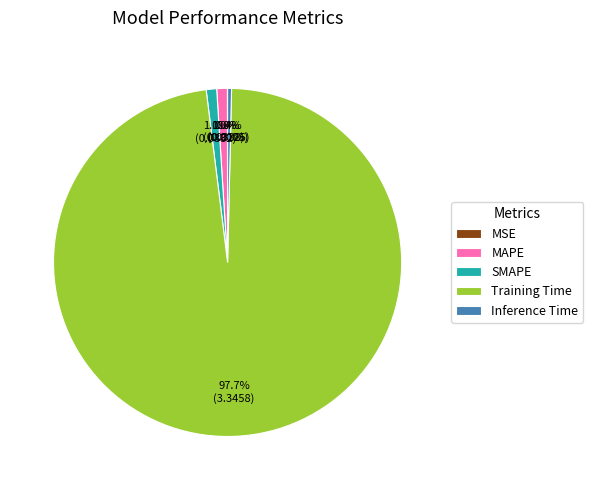

What percentage is NOT represented by SMAPE?

99.0%